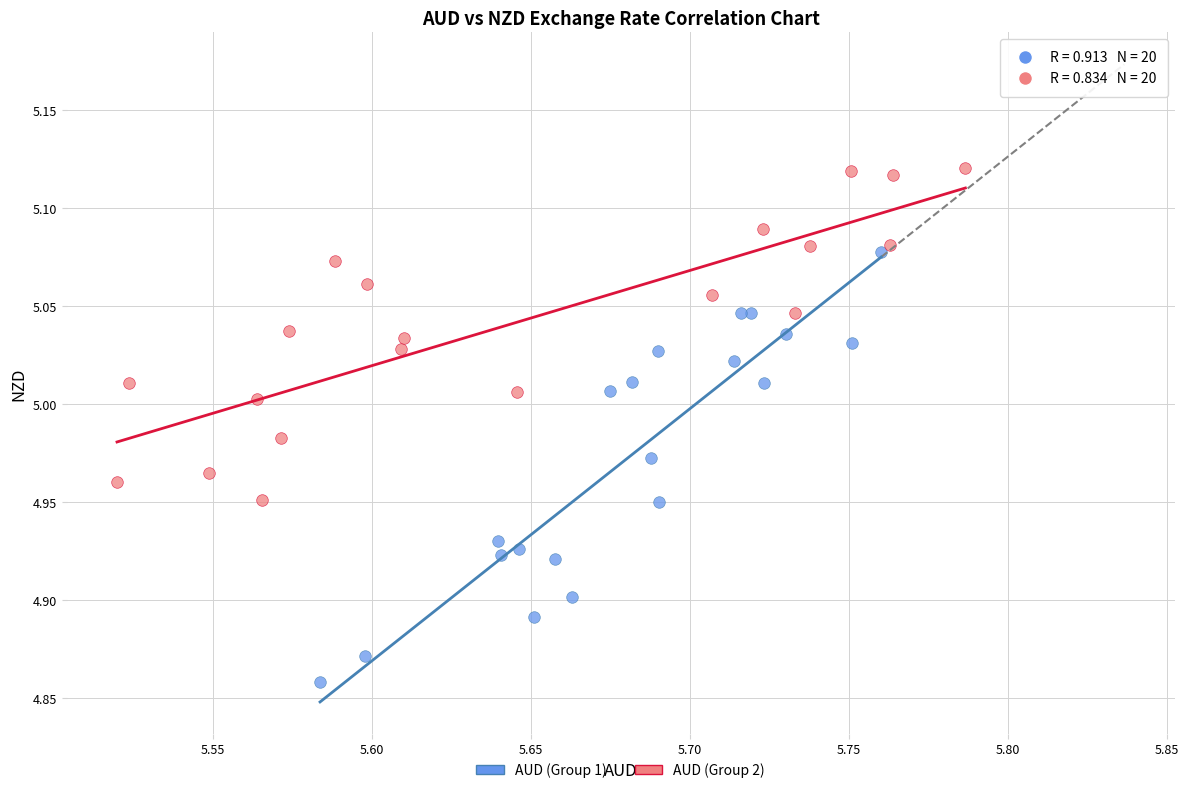

Which series has the largest Y range (max minus min)?

AUD (Group 1)